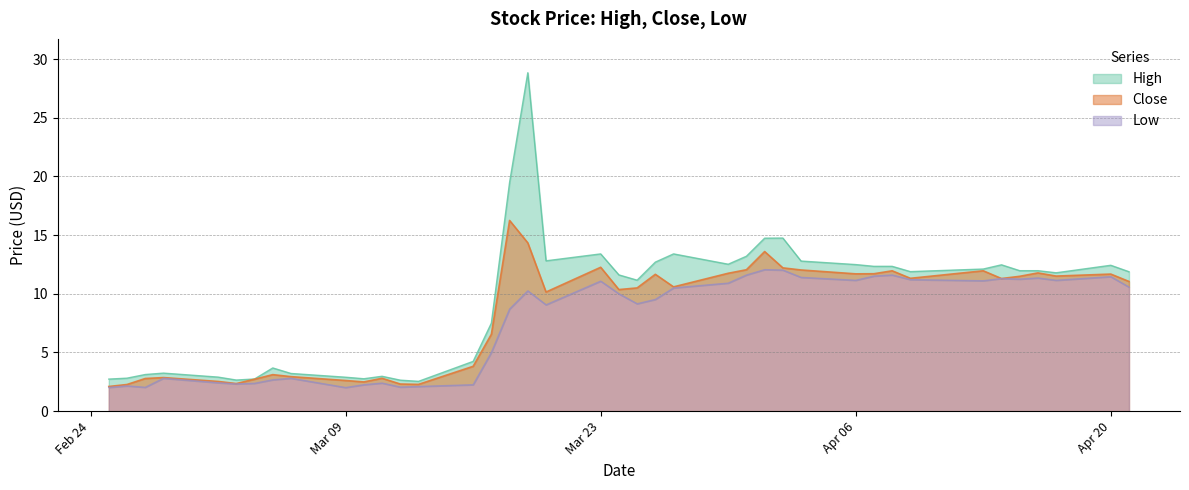

The Close series shows 12.3 at Mar 23. True or false?

True